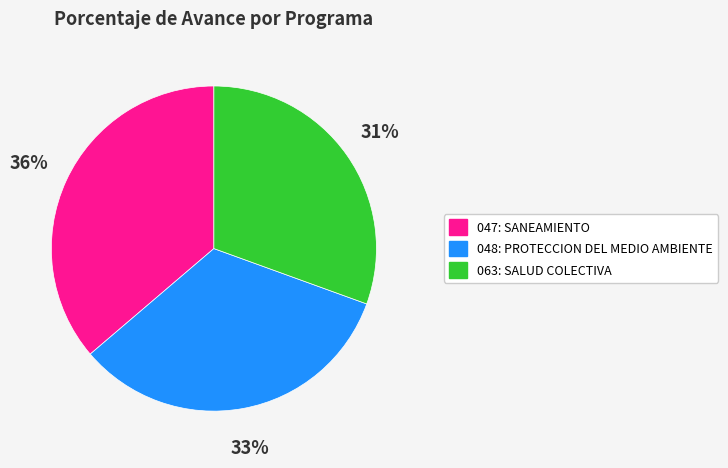

The 047: SANEAMIENTO slice represents 29% of the pie. True or false?

False